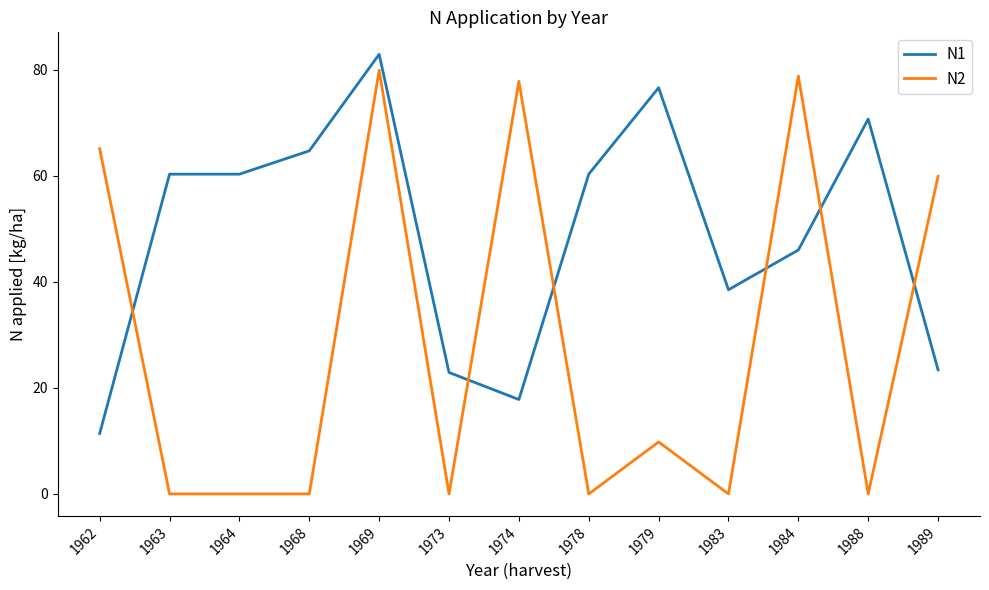

At which label does N2 reach its peak?

1969